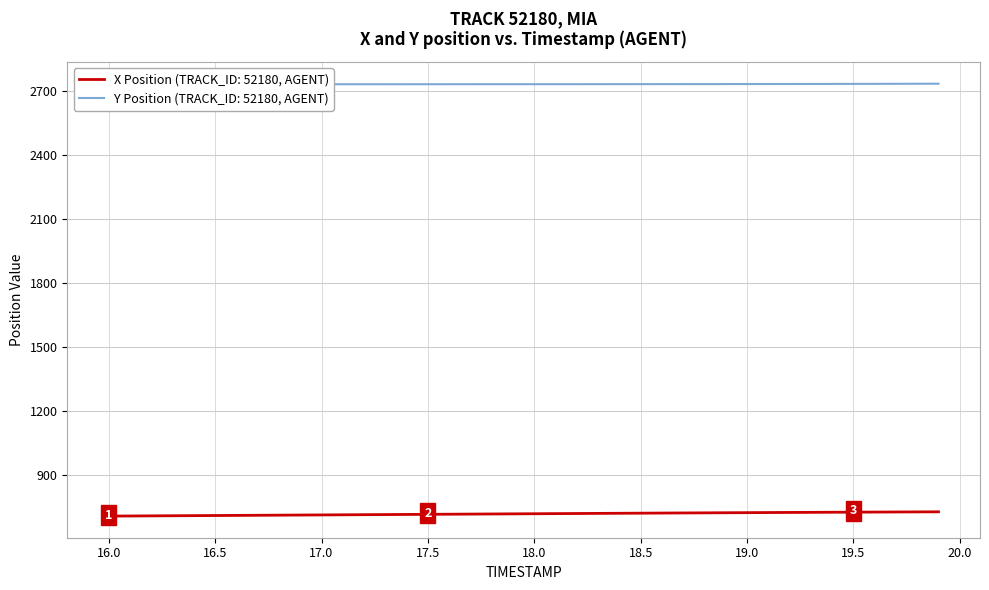

What is the lowest value of the X Position (TRACK_ID: 52180, AGENT) series?

709.9